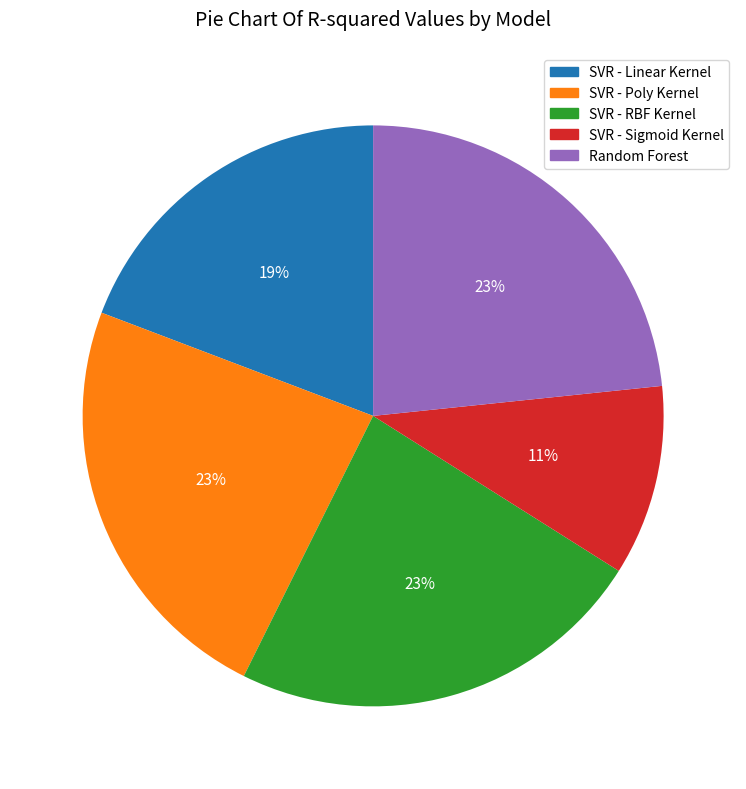

Combined, do SVR - Sigmoid Kernel and SVR - RBF Kernel account for over 50%?

No